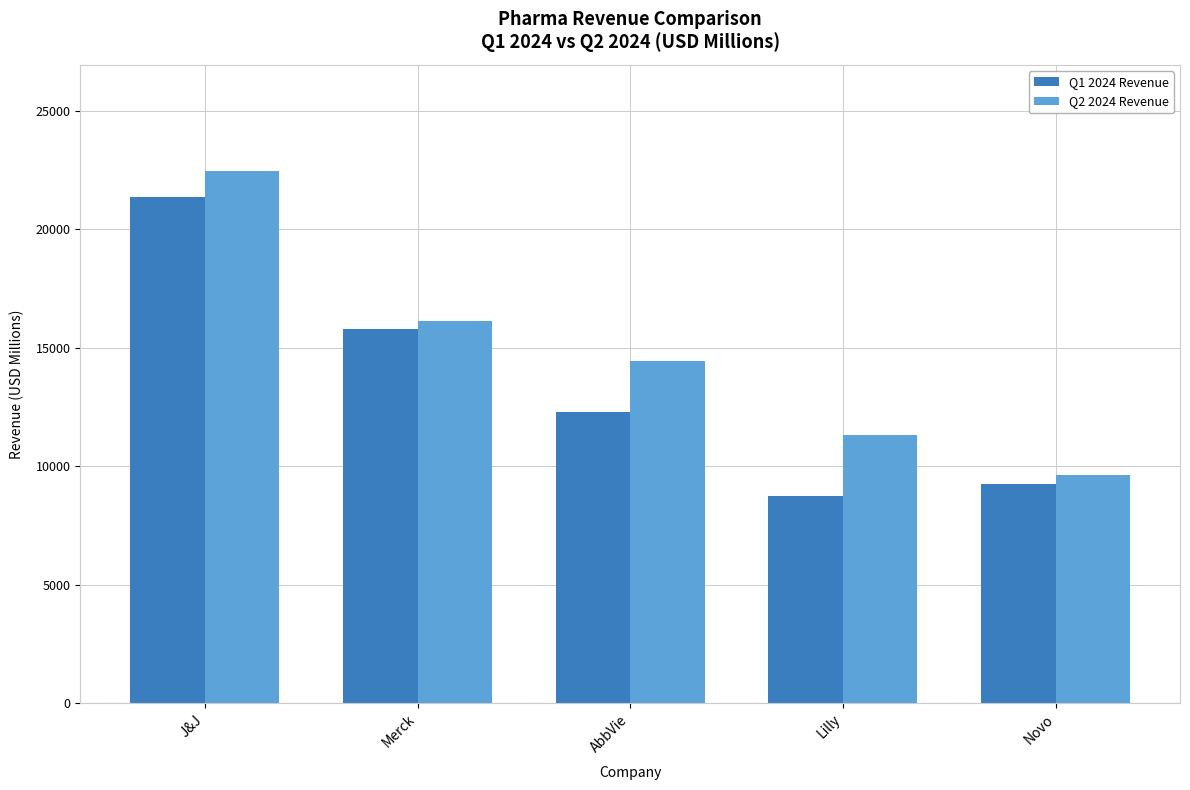

What is the spread (max minus min) of values at AbbVie?

2152.0